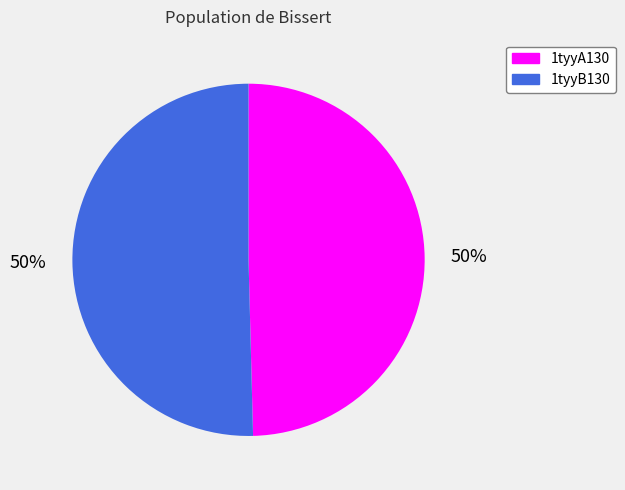

To the nearest percent, what is the combined percentage of 1tyyA130 and 1tyyB130?

100%